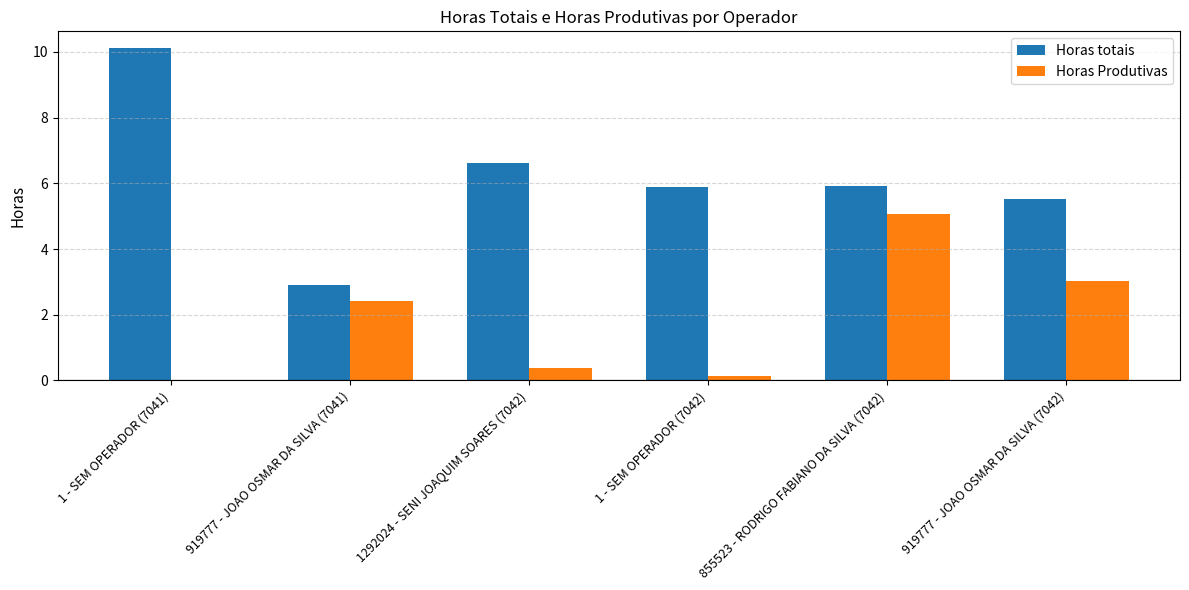

At which category does the chart reach its peak across all series?

1 - SEM OPERADOR (7041)